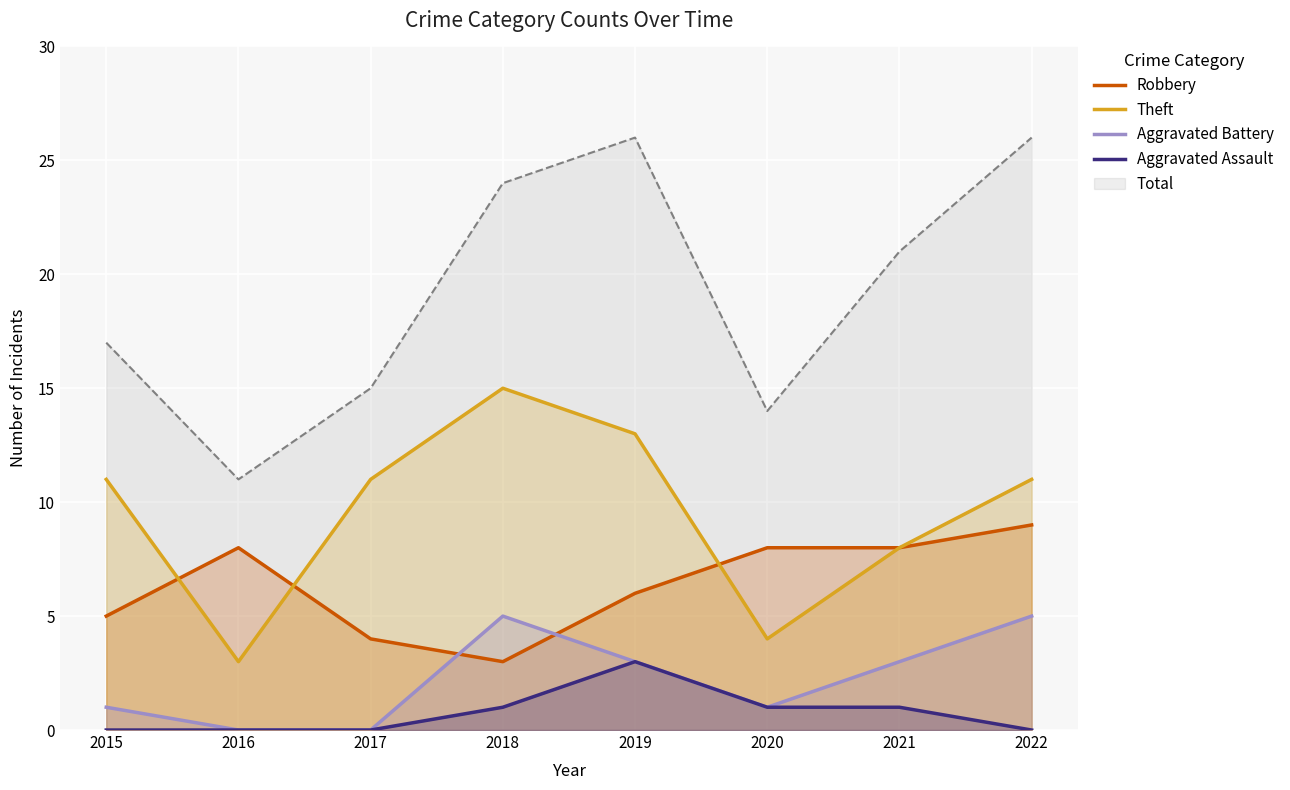

Which series has the widest spread of values?

Total